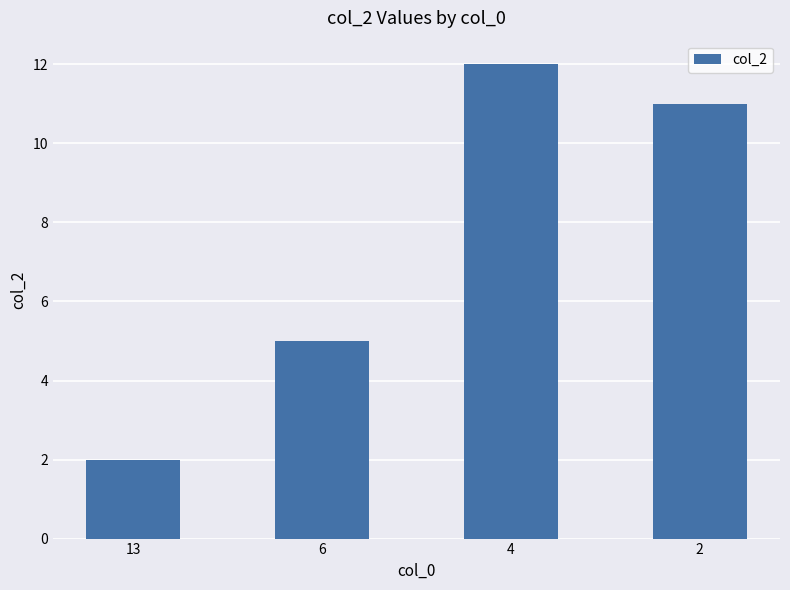

What is the value of the 1st bar from the left?

2